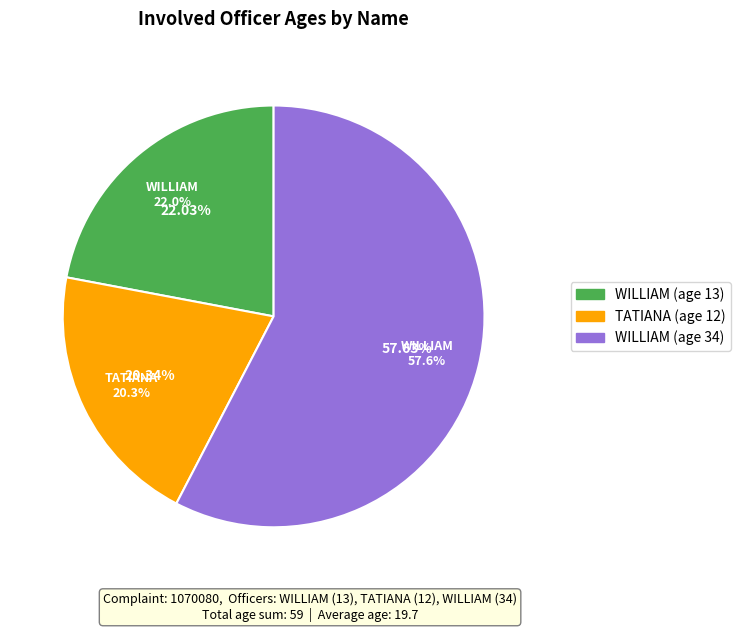

True or false: TATIANA accounts for 30% of the total.

False